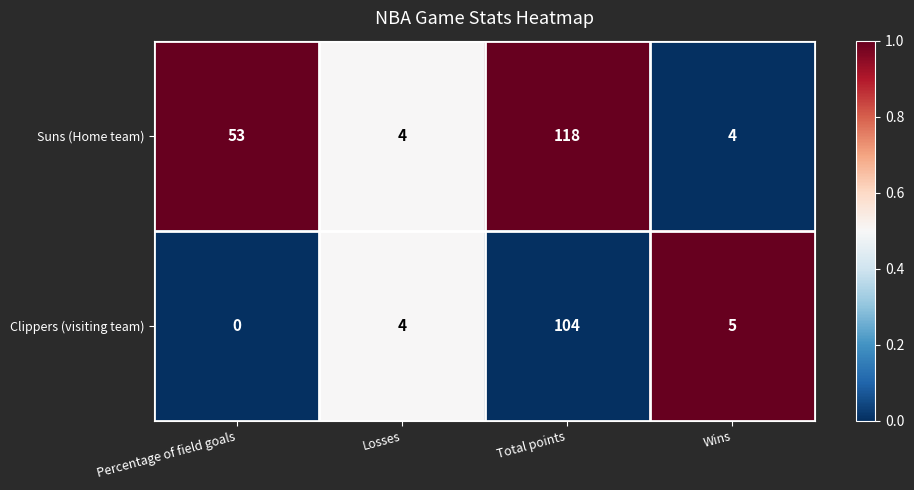

Which label corresponds to the largest value in the chart?

Total points